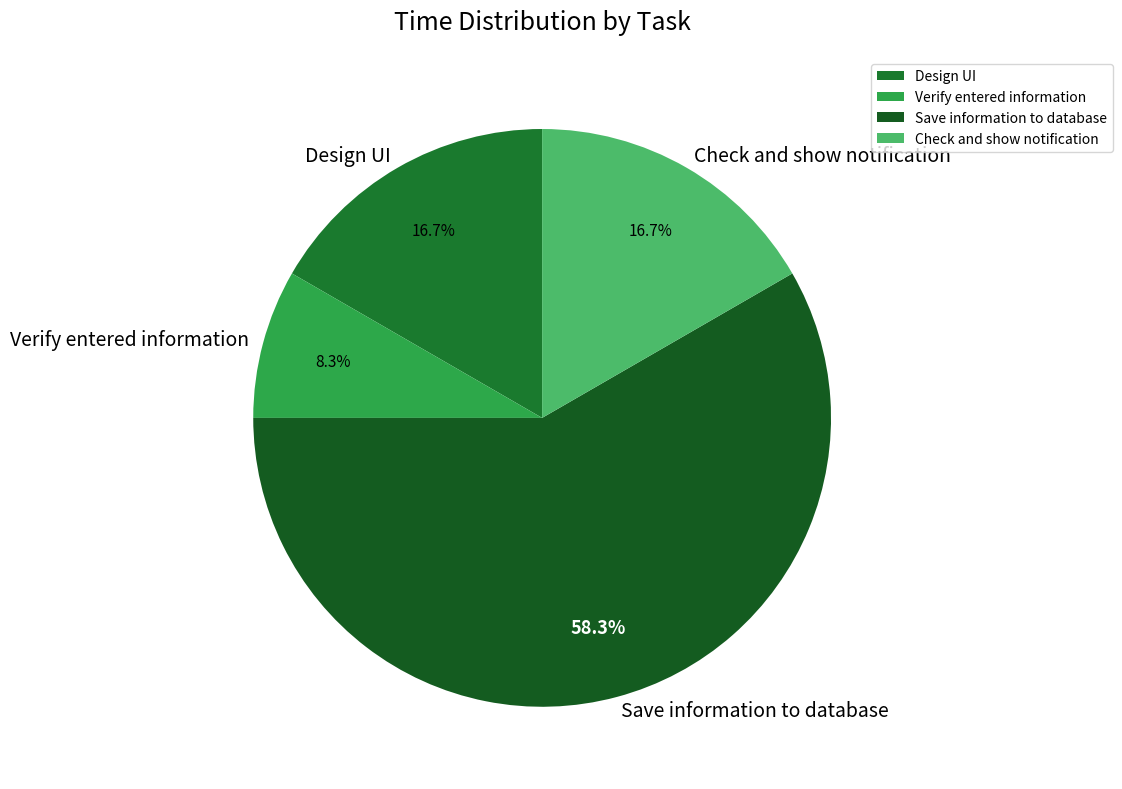

The Verify entered information slice represents 8% of the pie. True or false?

True